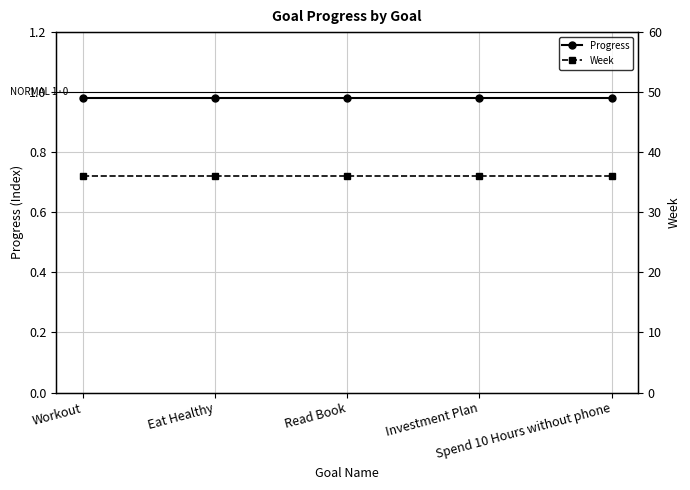

Rank the series at Eat Healthy from lowest to highest value.

Progress, Week